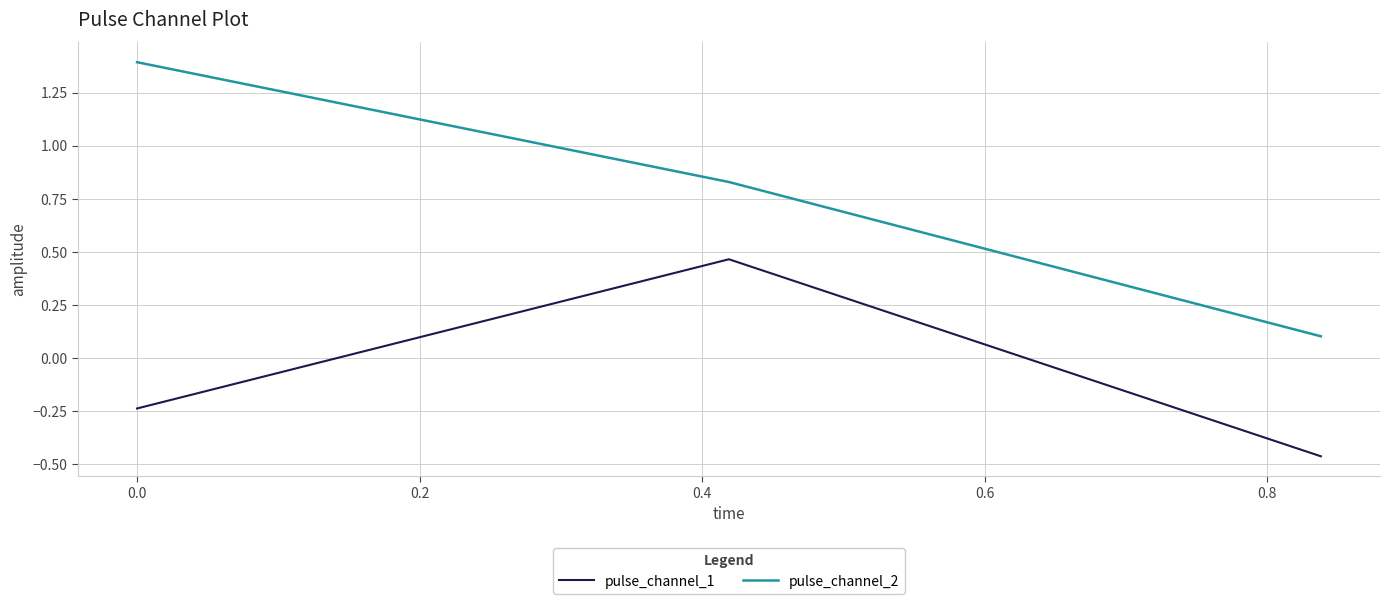

What is the difference between the maximum and second lowest values in the pulse_channel_2 series?

0.6